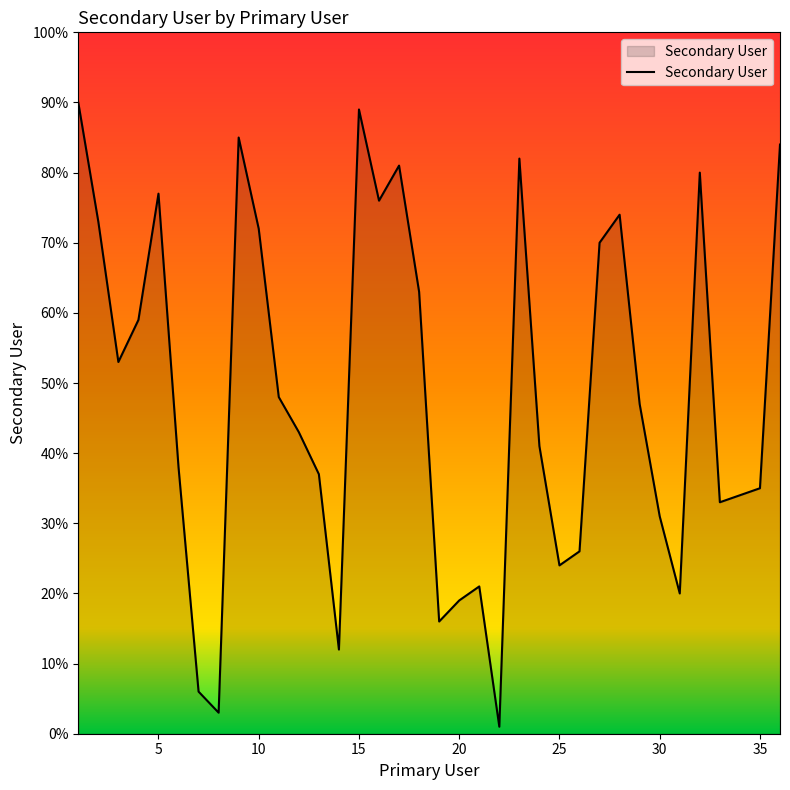

What is the maximum value shown in the chart?

90